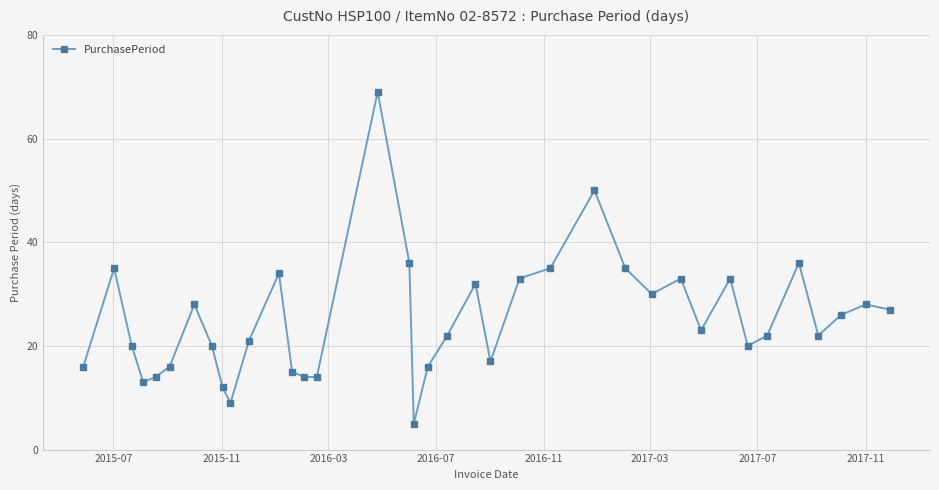

What is the average value?

25